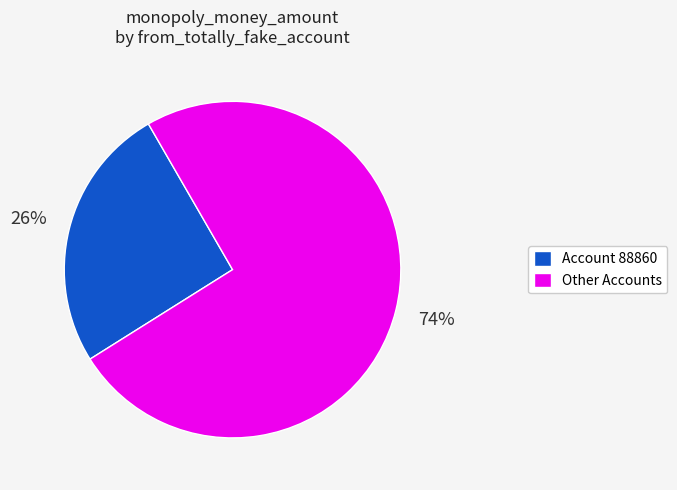

To the nearest percent, what portion does Account 88860 represent?

26%